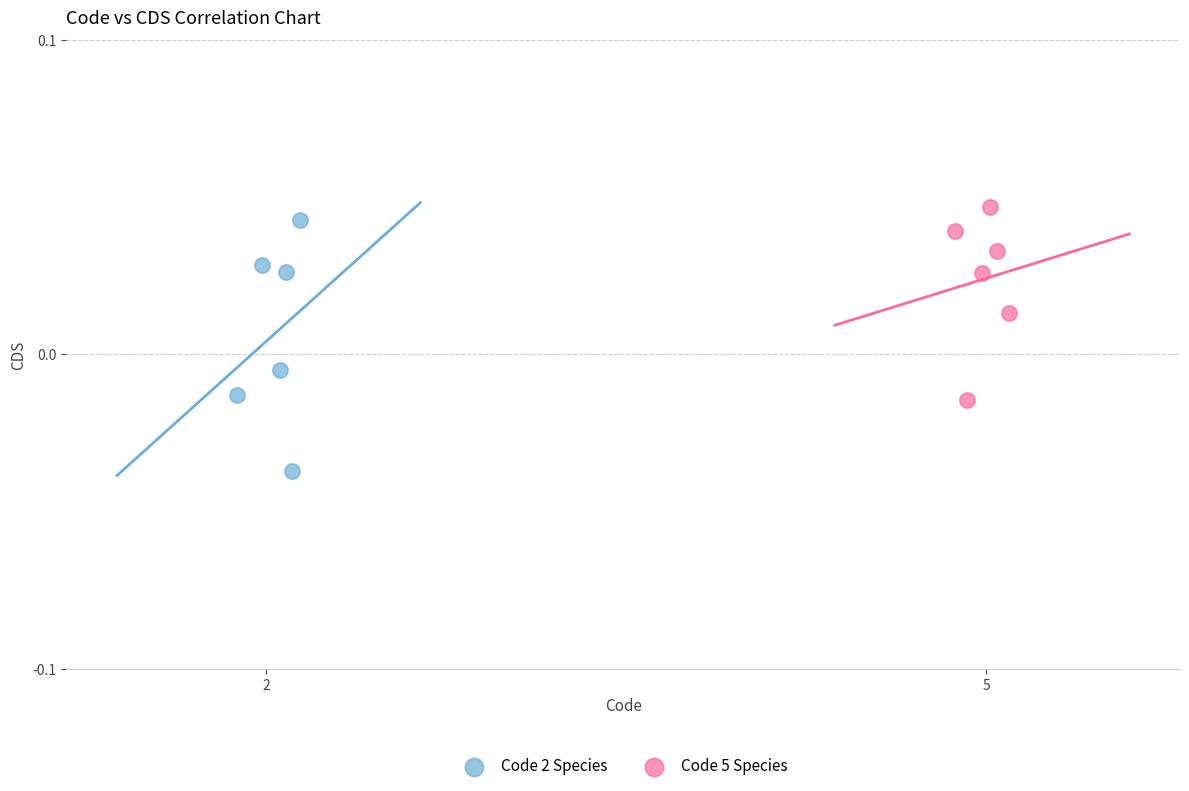

What are all the series names shown in the legend?

Code 2 Species, Code 5 Species